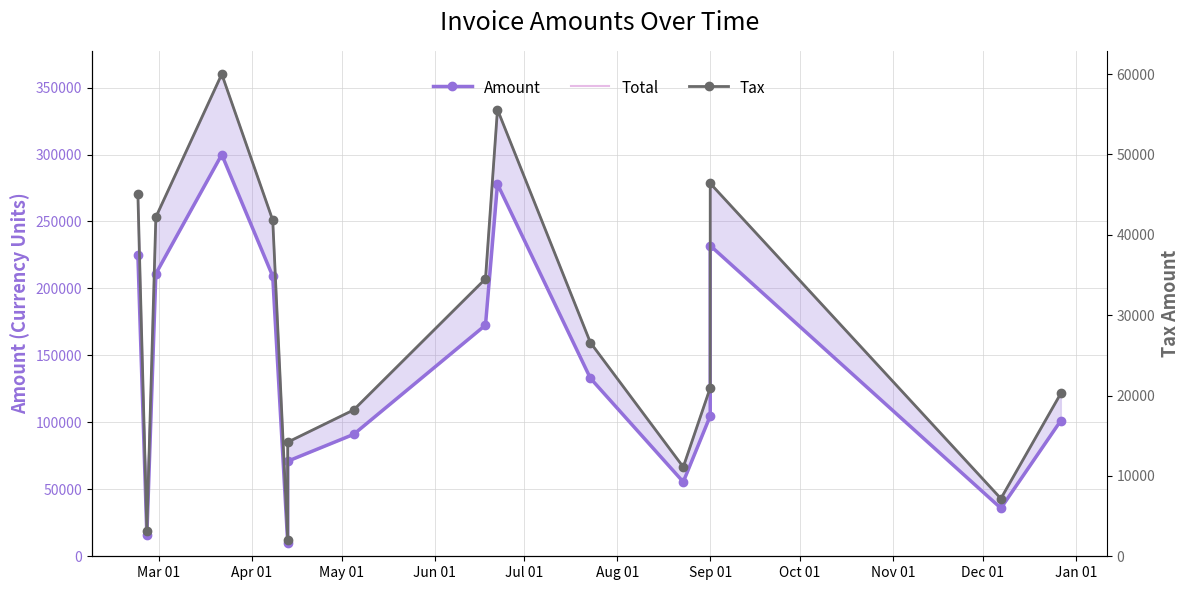

How many data points does each series have?

16